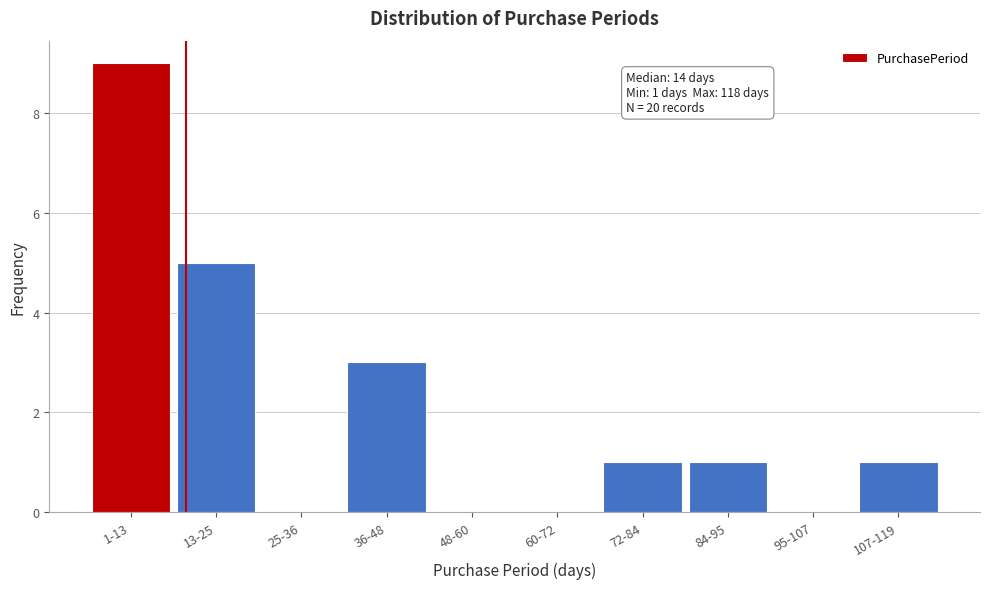

Reading left to right, list all the values displayed in this chart.

1-13=9	13-25=5	25-36=0	36-48=3	48-60=0	60-72=0	72-84=1	84-95=1	95-107=0	107-119=1